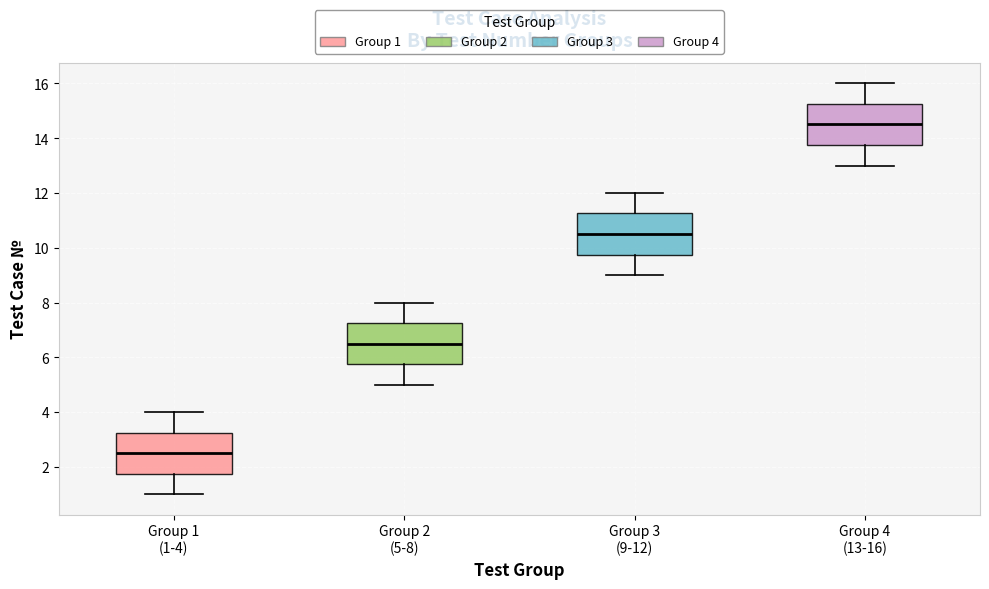

Reading left to right, read every box against the y-axis: the position of its median line, the range the box covers, and the ends of its whiskers. The values are not printed on the chart, so give them approximately, as read against the axis.

Group 1 (1-4): median 2.6, box 1.8 to 3.2, whiskers 1.0 to 4.0
Group 2 (5-8): median 6.6, box 5.8 to 7.2, whiskers 5.0 to 8.0
Group 3 (9-12): median 10.6, box 9.8 to 11.2, whiskers 9.0 to 12.0
Group 4 (13-16): median 14.6, box 13.8 to 15.2, whiskers 13.0 to 16.0